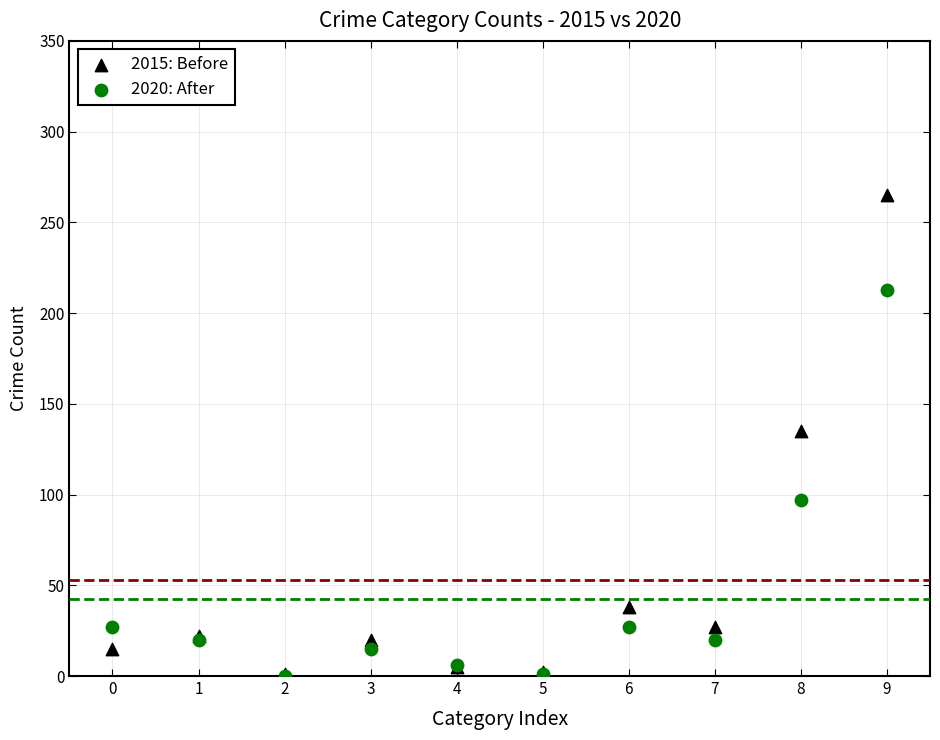

In the 2020: After series, what Y value is closest to 106?

97